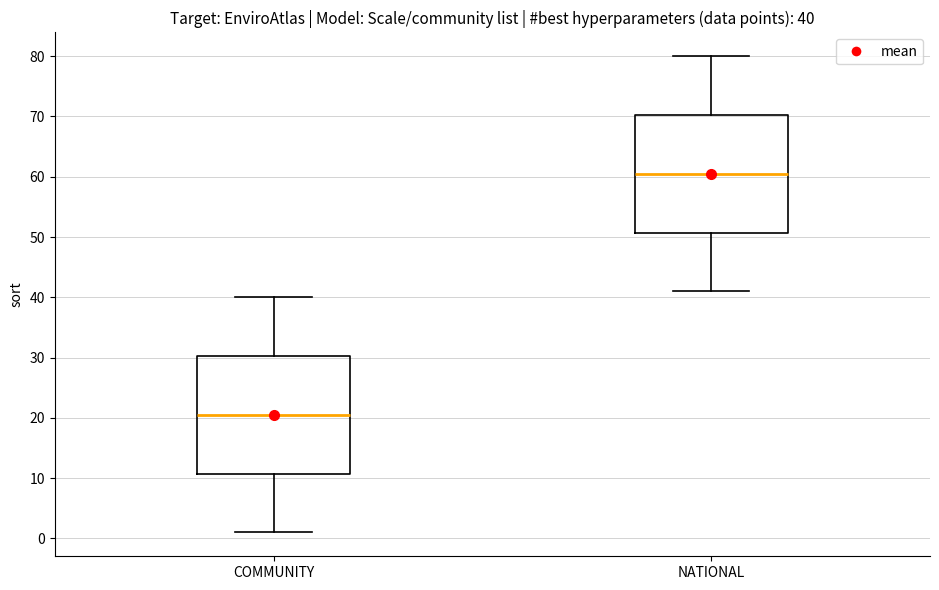

Which box has the highest median line?

NATIONAL